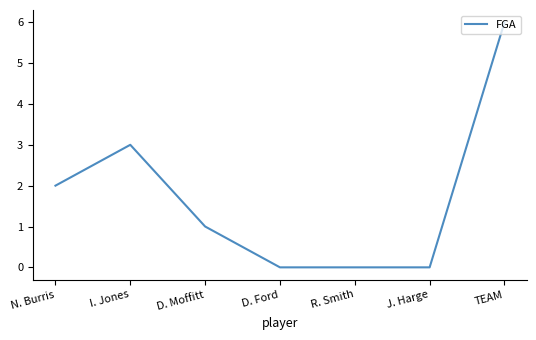

Between TEAM and I. Jones, which is larger?

TEAM